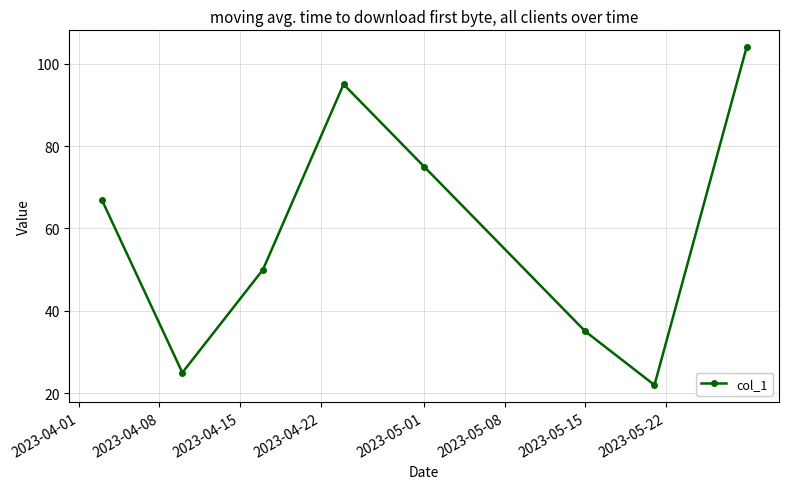

What is the value of the 4th point from the left?

95